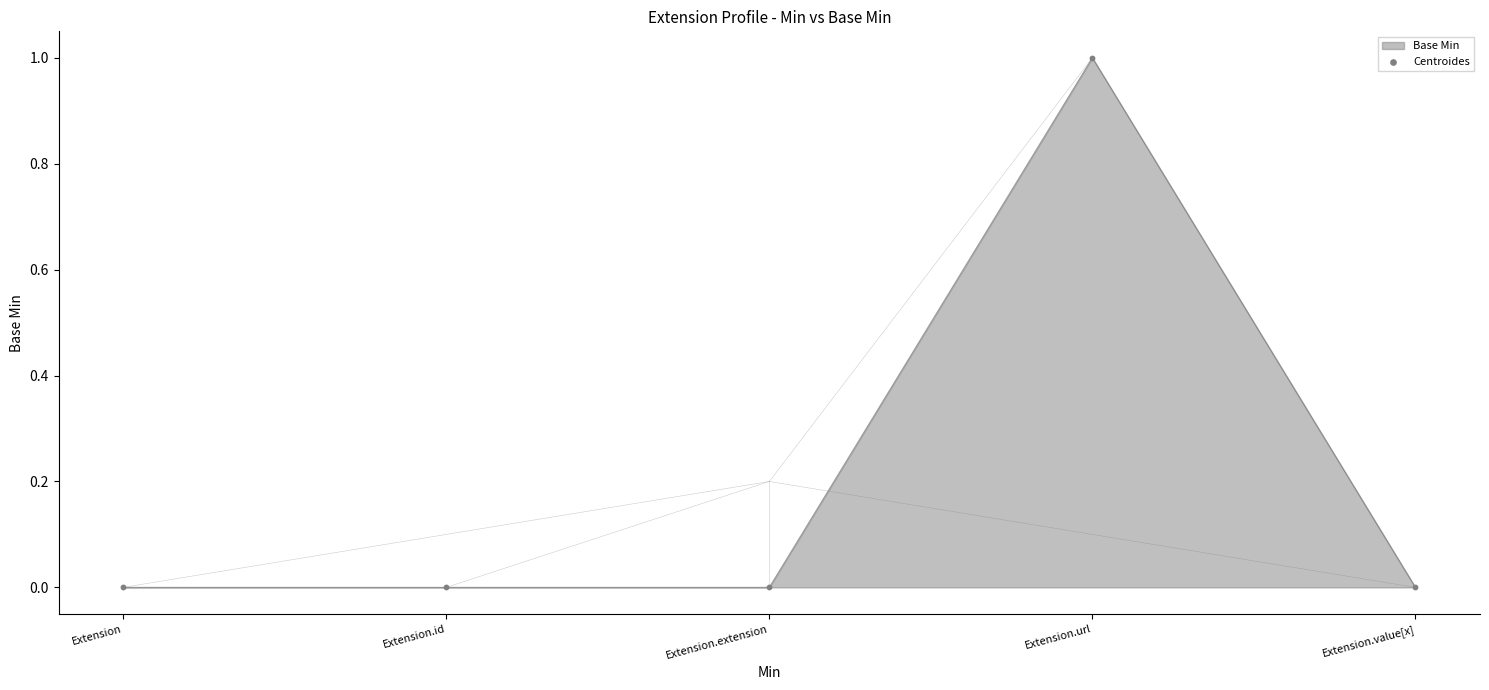

What is the change in value from Extension.url to Extension.value[x]?

-1